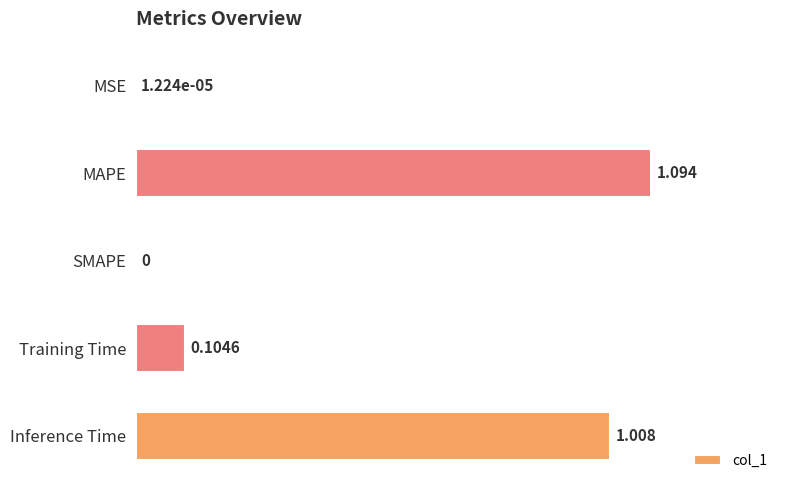

Which has a higher value, Inference Time or MSE?

Inference Time